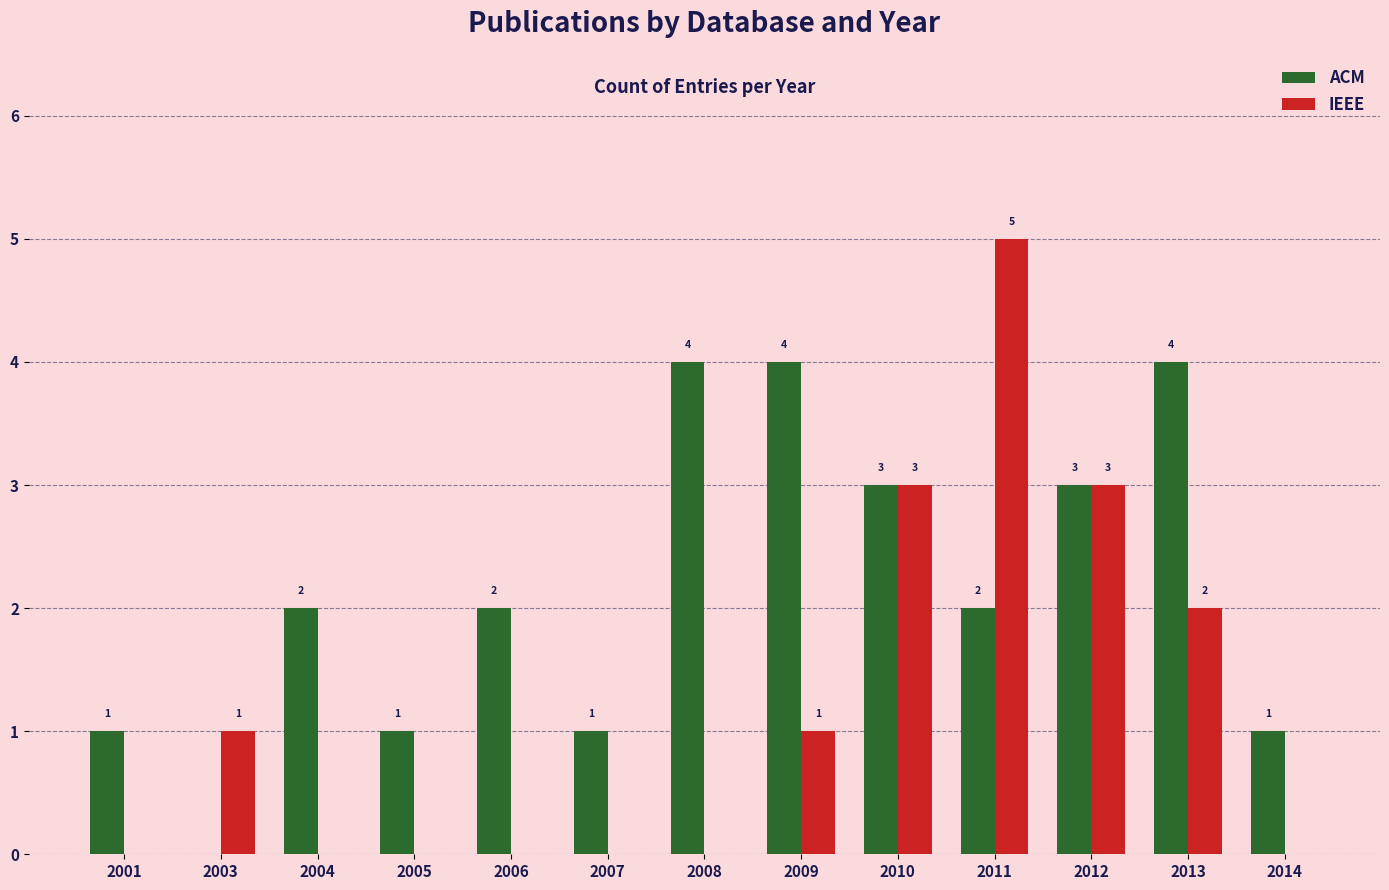

What is the maximum value shown in the chart?

5